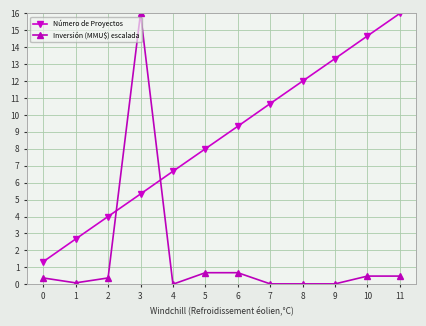

Which series has the largest range (max minus min)?

Inversión (MMU$) escalada